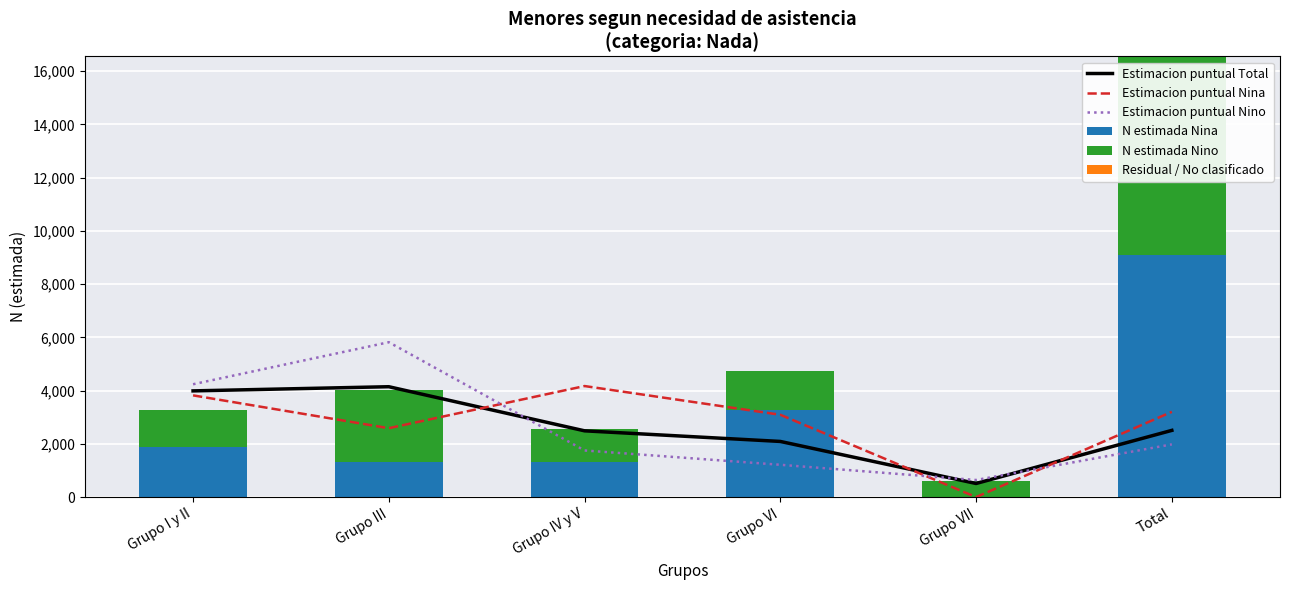

What is the average value of the Estimacion puntual Nino series?

2607.0